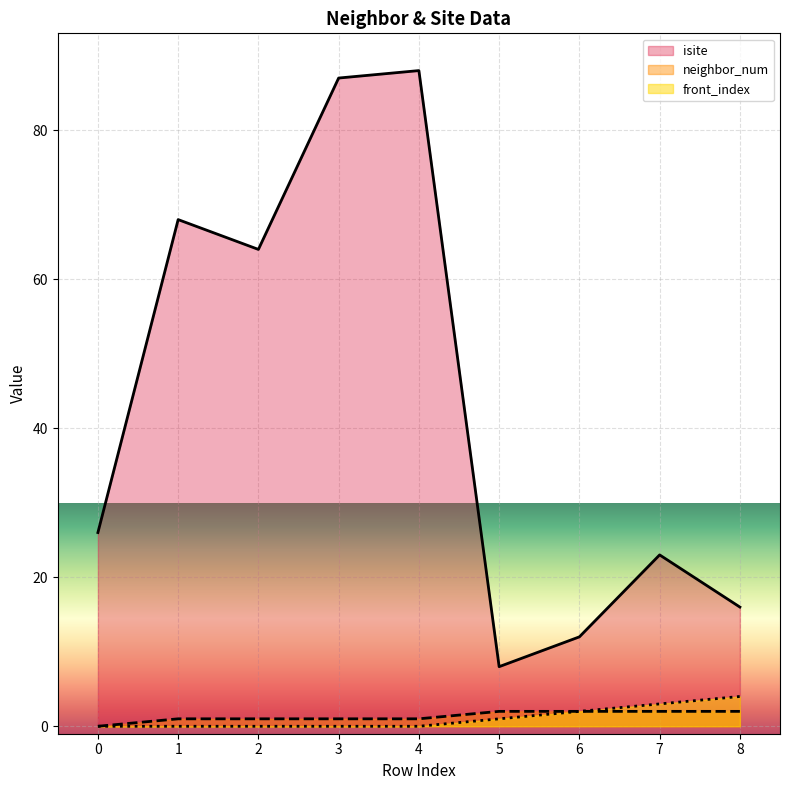

True or false: front_index and neighbor_num cross at least once.

False